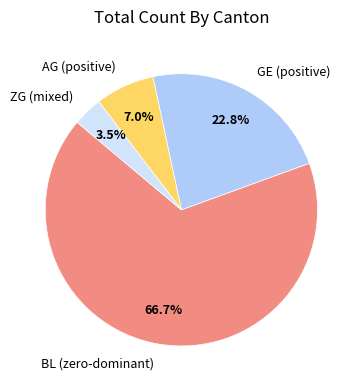

What is the smallest slice in the pie chart?

ZG (mixed)